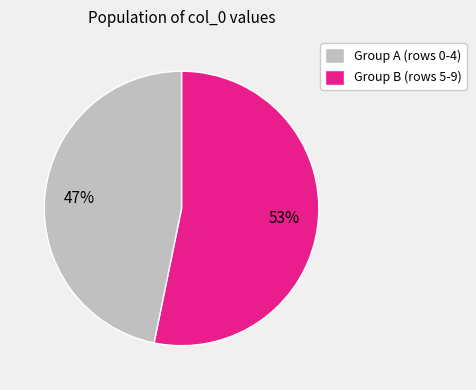

How many segments does this pie chart have?

2